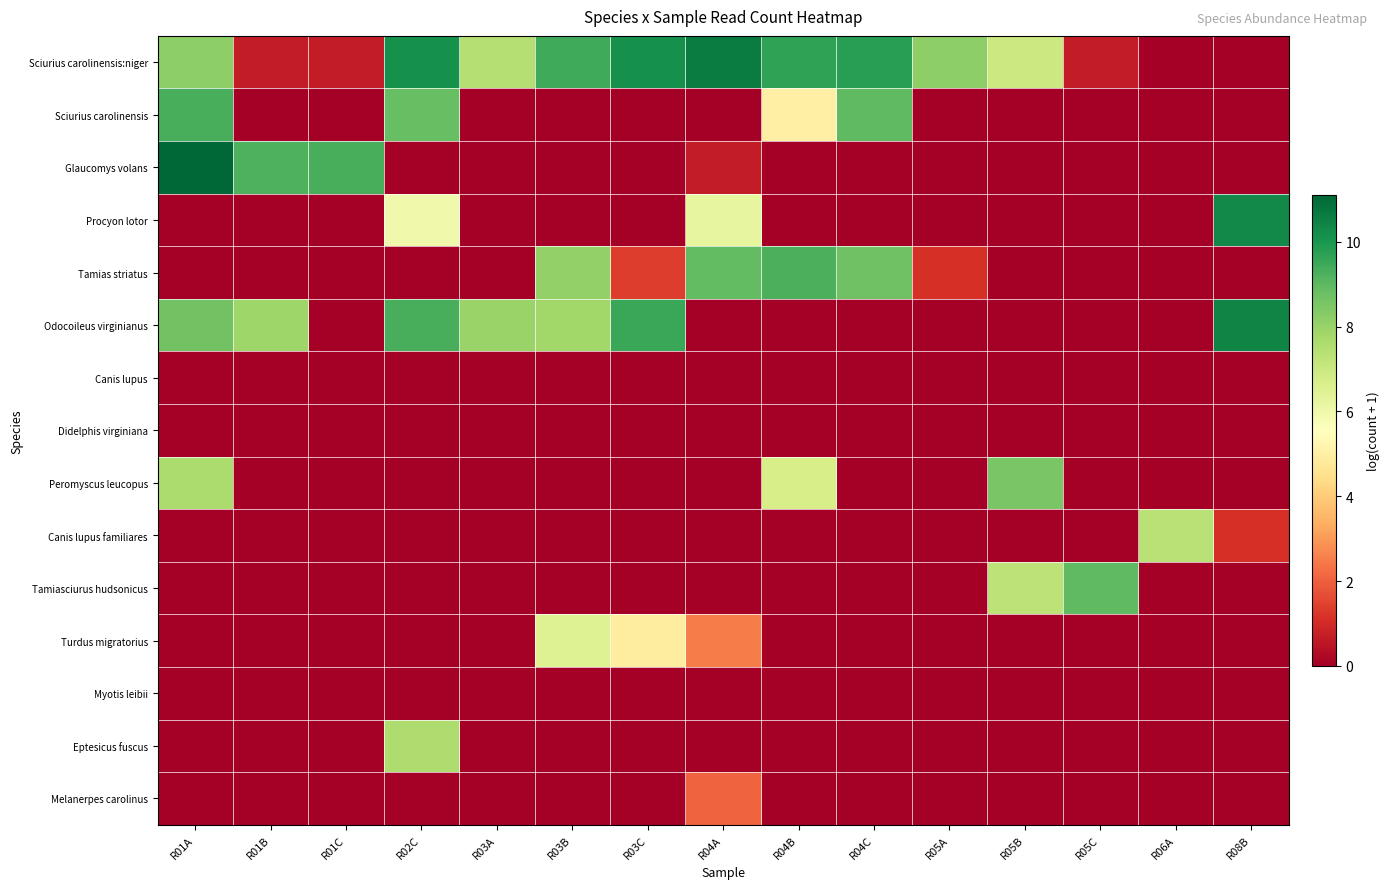

What is the spread (max minus min) of values at R03A?

8.0